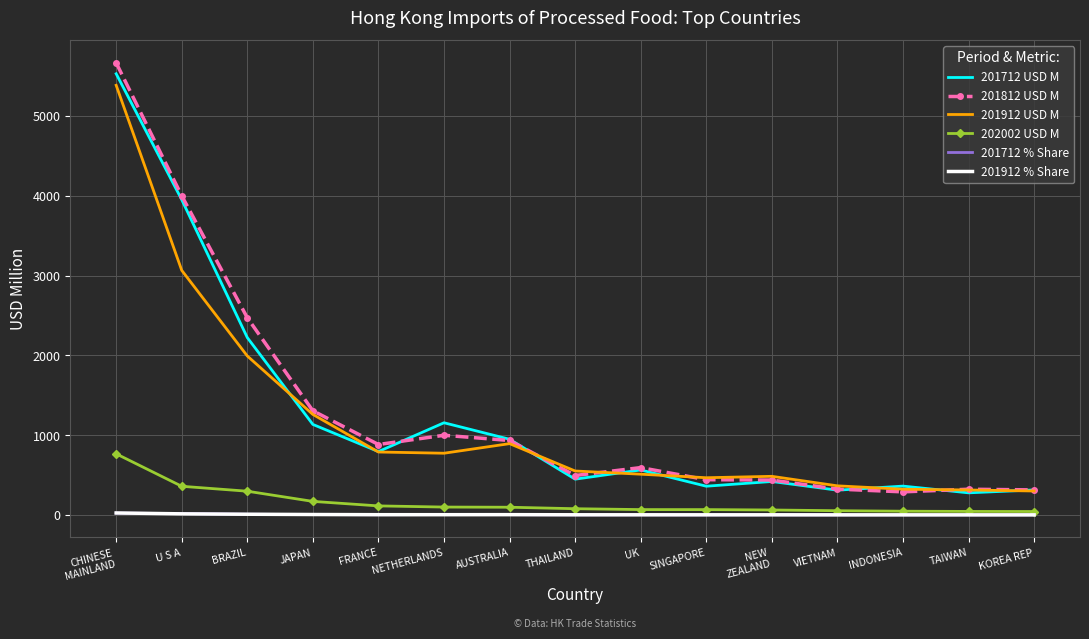

What is the difference between the 201812 USD M values at U S A and AUSTRALIA?

3066.0